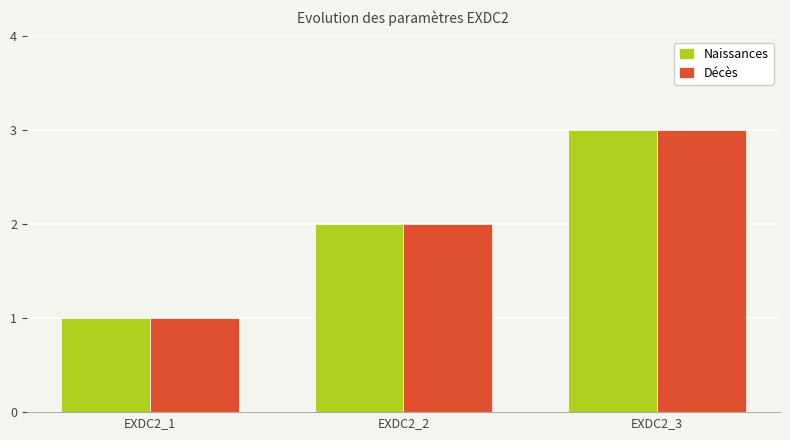

What is the maximum value for Naissances?

3